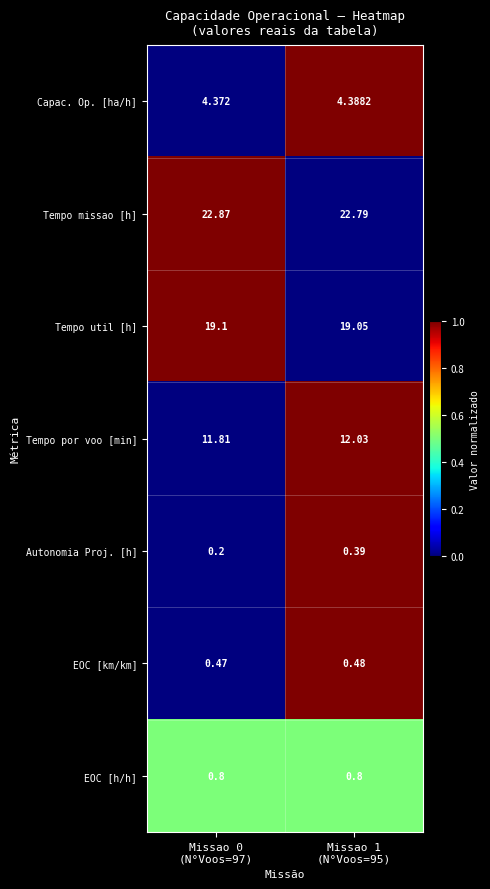

List the series in order of their peak value, lowest first.

Autonomia Proj. [h], EOC [km/km], EOC [h/h], Capac. Op. [ha/h], Tempo por voo [min], Tempo util [h], Tempo missao [h]